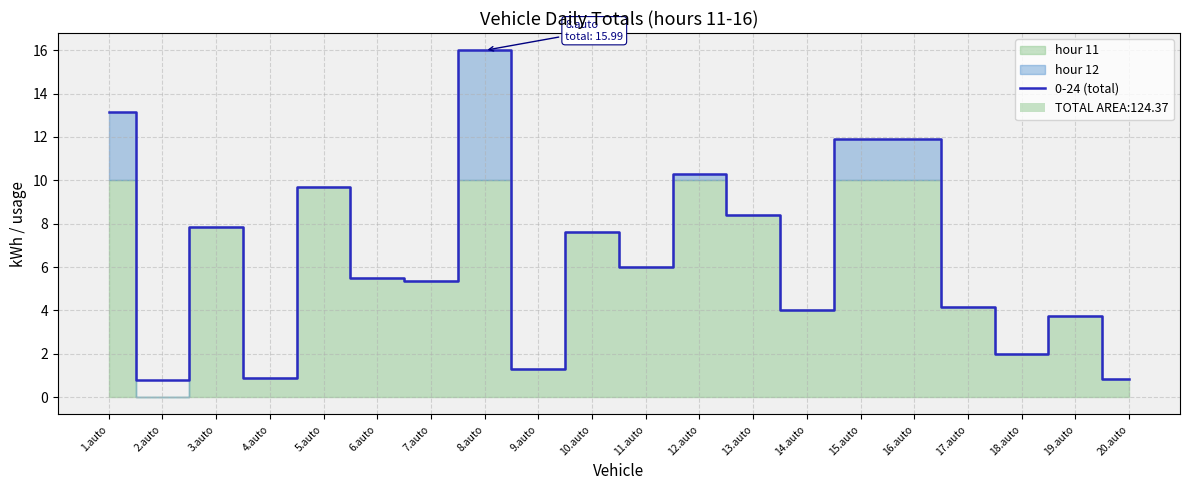

What is the smallest value displayed?

0.8